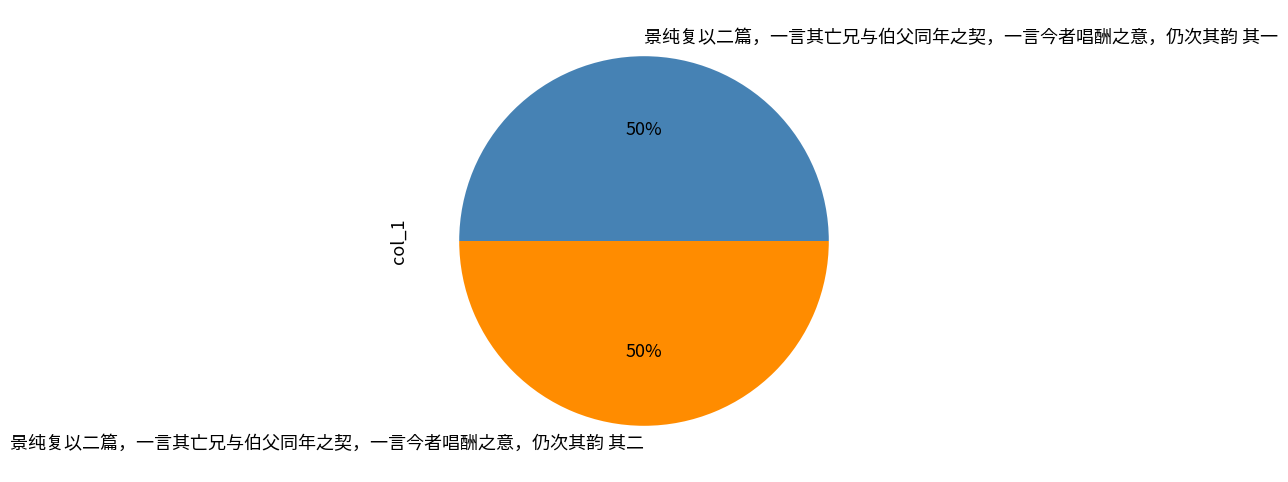

The 景纯复以二篇，一言其亡兄与伯父同年之契，一言今者唱酬之意，仍次其韵 其一 slice represents 58% of the pie. True or false?

False